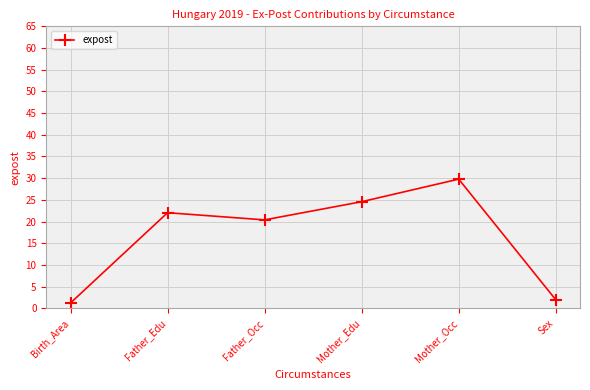

The value at Birth_Area is 1.2. True or false?

True